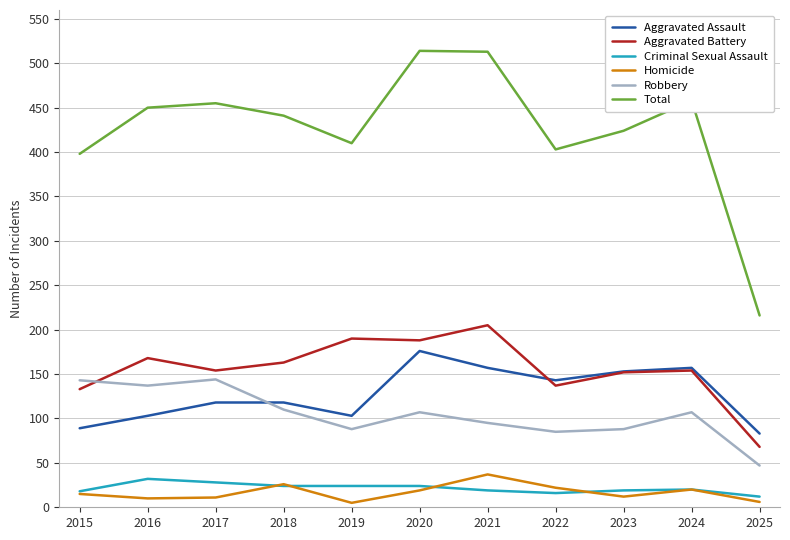

Which series has the widest spread of values?

Total